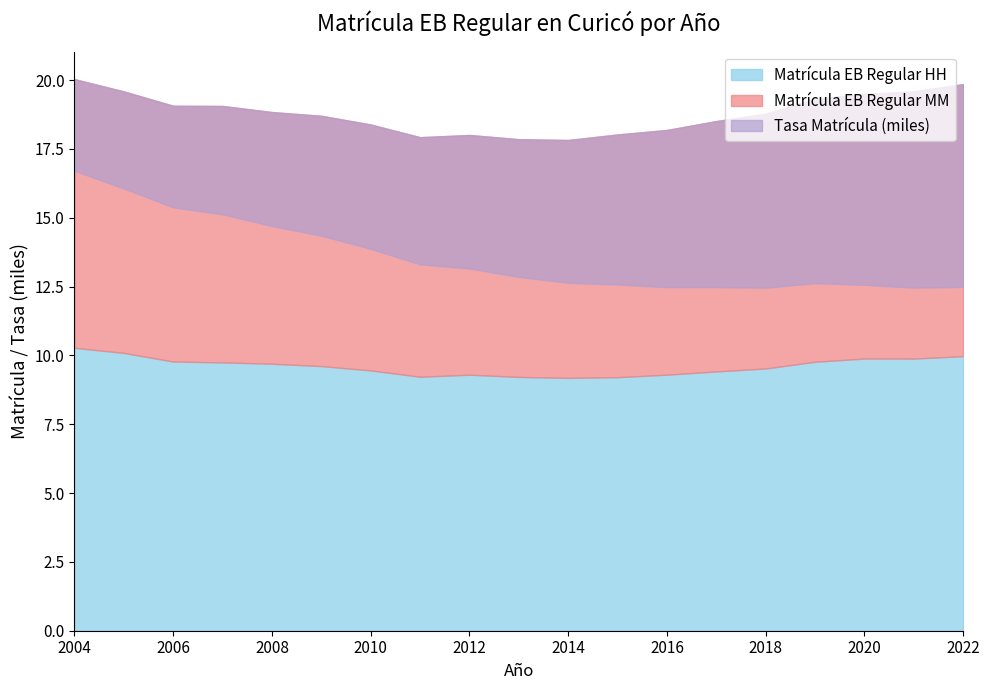

In Matrícula EB Regular HH, how many points are lower than both neighbors (excluding endpoints)?

3